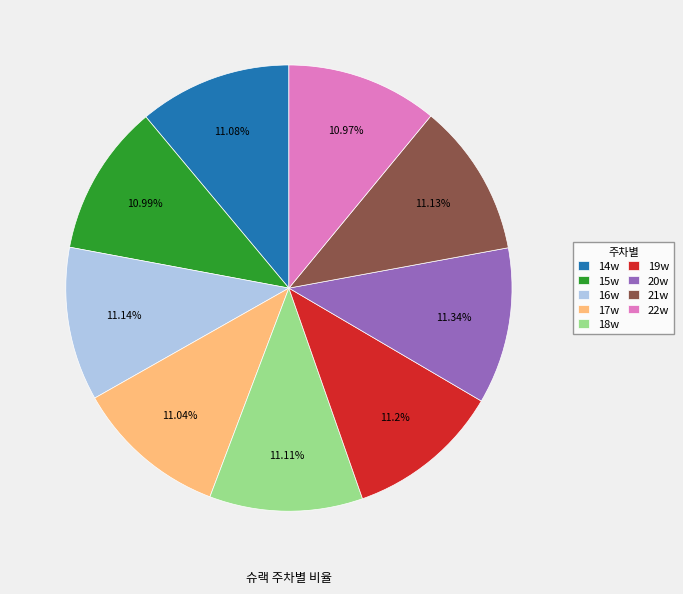

How many slices are in this pie chart?

9